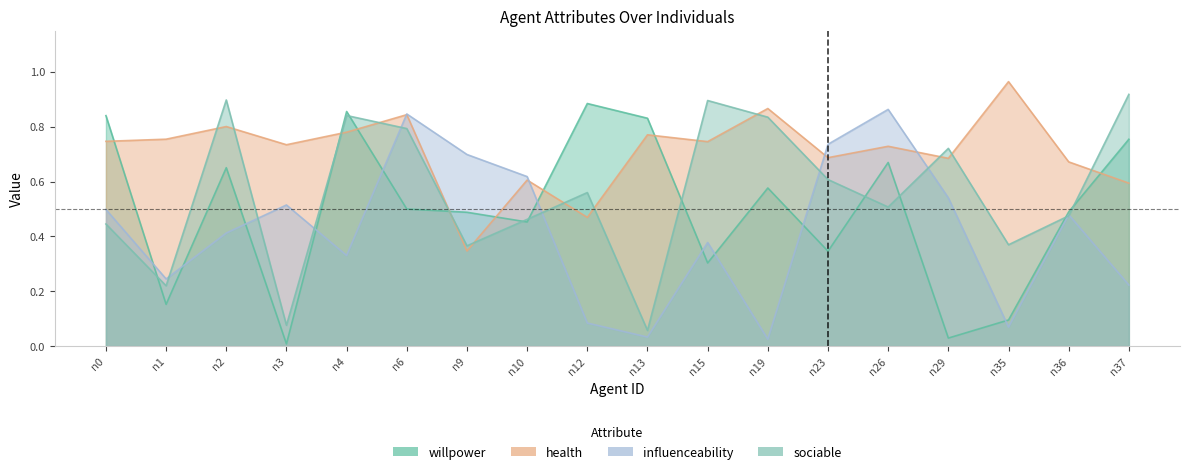

Which series has the largest total across all categories?

health